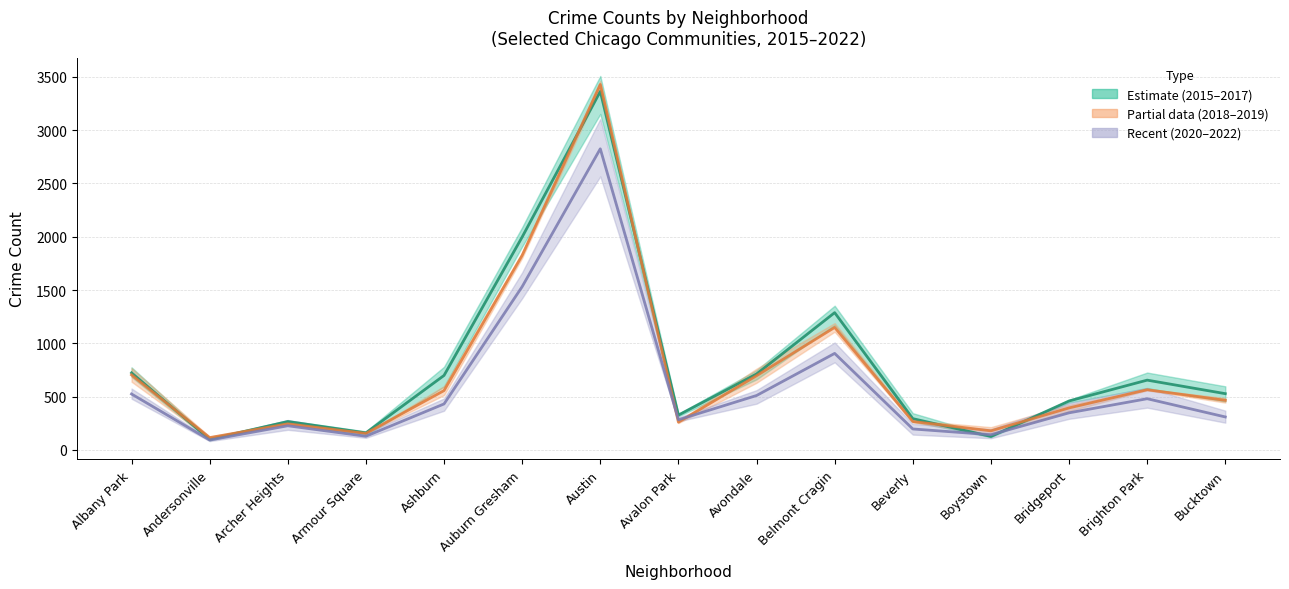

Reading left to right, list all the values displayed in this chart.

Estimate (2015–2017) (mean): 723.3	100.3	266.7	160.3	699.0	1997.3	3362.7	327.0	712.3	1288.0	293.7	126.7	459.3	655.0	528.0
Partial data (2018–2019) (mean): 704.0	116.0	245.0	155.0	557.0	1825.5	3427.5	260.5	696.5	1149.5	267.0	179.5	394.5	565.0	465.5
Recent (2020–2022) (mean): 525.0	93.0	227.0	128.7	431.7	1531.7	2824.7	283.0	510.7	905.7	197.0	143.0	348.3	480.7	309.7